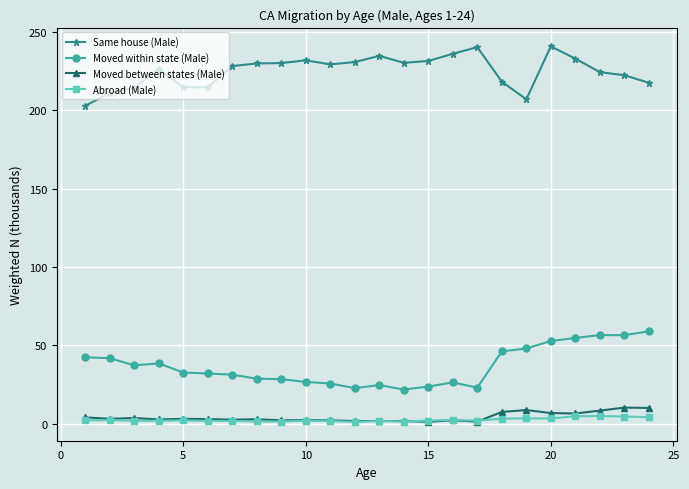

At how many categories does at least one series exceed 220?

16